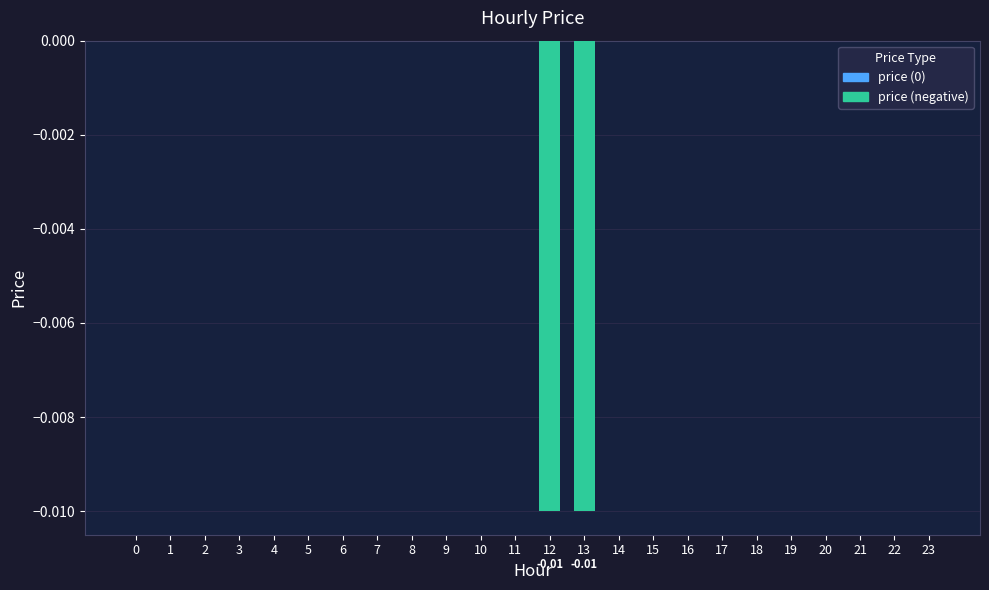

How many data points does each series have?

24